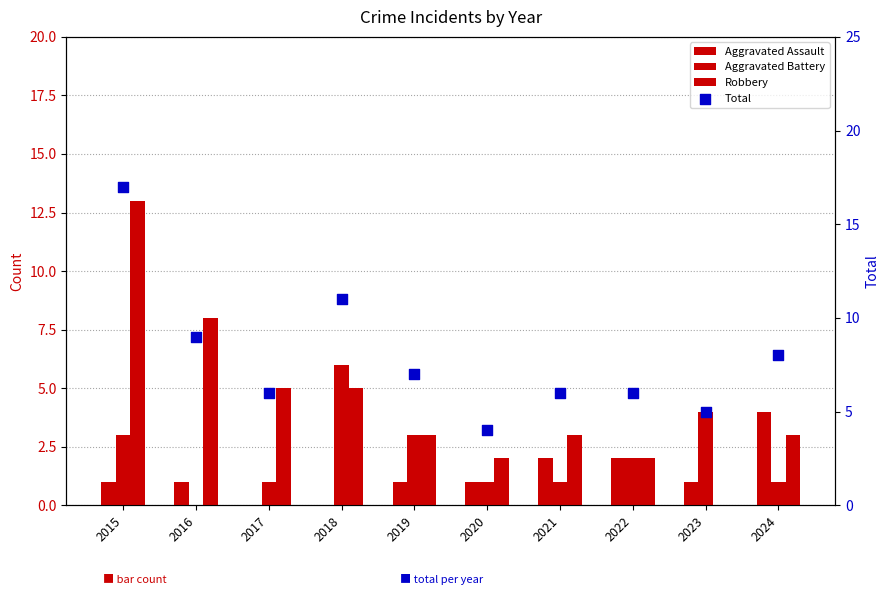

At how many categories does at least one series exceed 16?

1